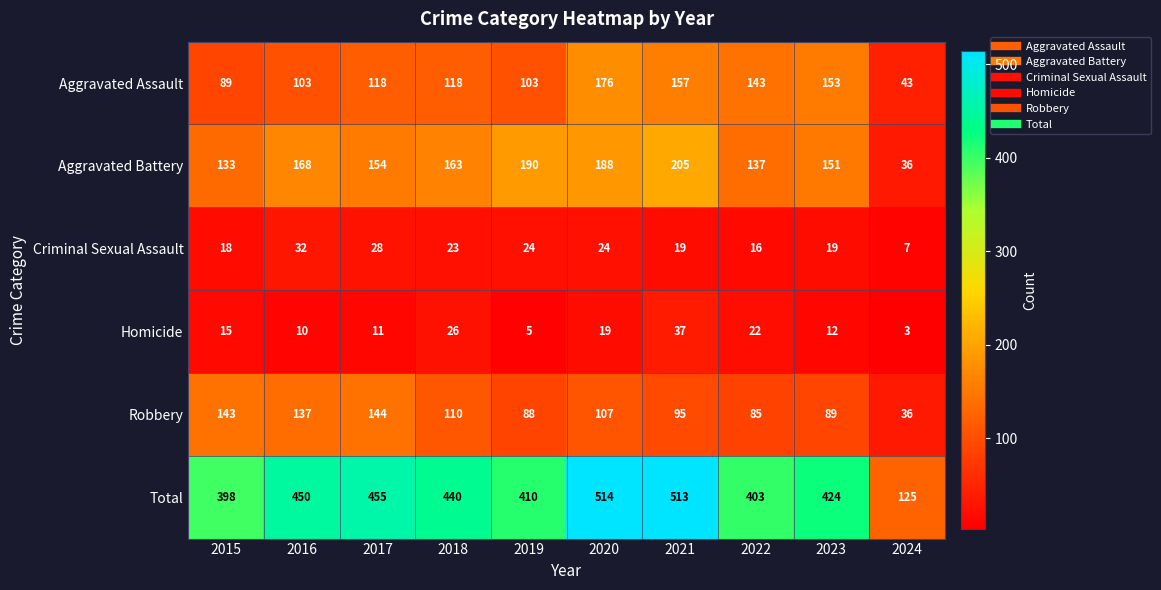

What is the difference between the second highest and minimum values in the Total series?

388